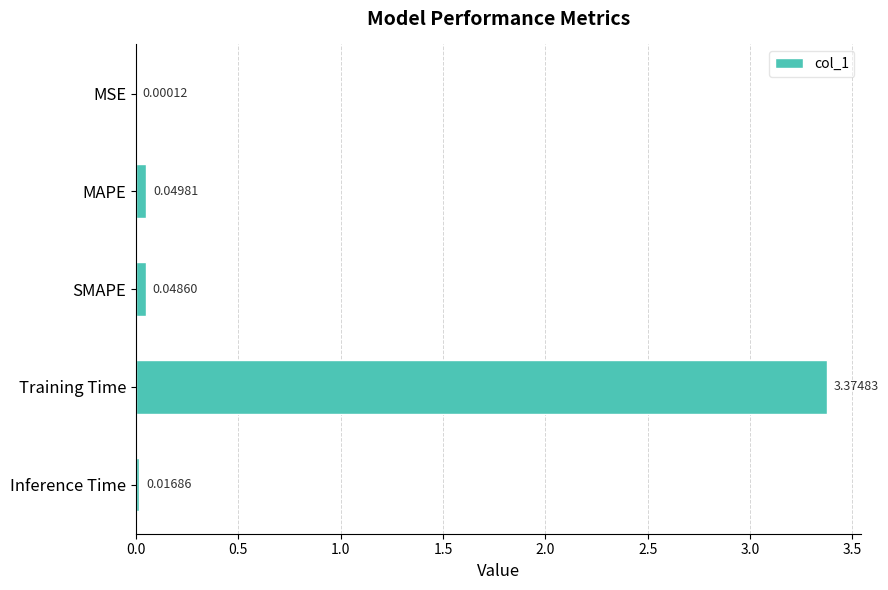

What is the sum of all values?

3.5